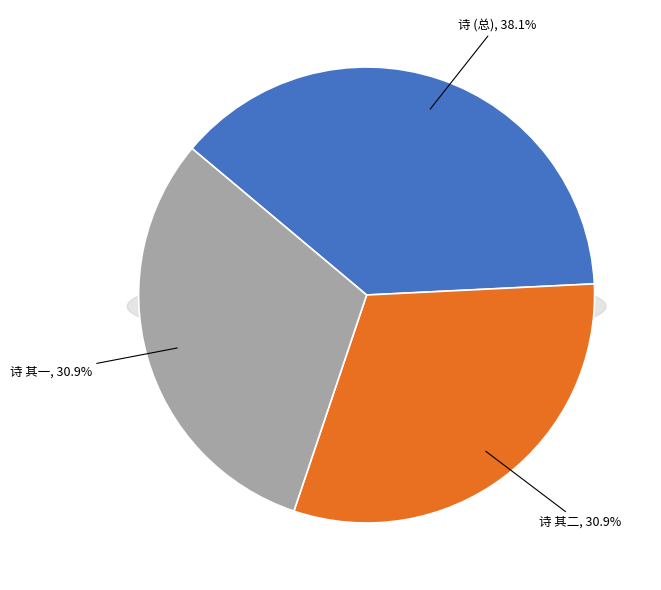

To the nearest percent, what portion does 永兄作灵照寺墨梅两纸殊佳仍书二绝其上以为饷次韵谢之 represent?

38%